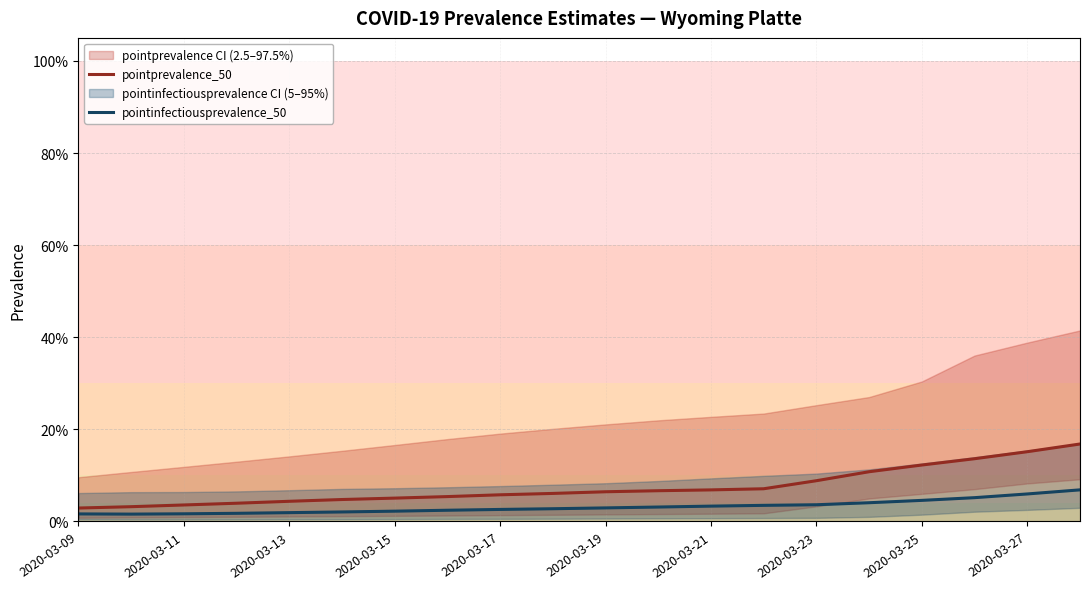

Reading left to right, what are all the values shown in this chart?

pointprevalence_50: 0.0	0.0	0.0	0.0	0.0	0.0	0.1	0.1	0.1	0.1	0.1	0.1	0.1	0.1	0.1	0.1	0.1	0.1	0.2	0.2
pointinfectiousprevalence_50: 0.0	0.0	0.0	0.0	0.0	0.0	0.0	0.0	0.0	0.0	0.0	0.0	0.0	0.0	0.0	0.0	0.0	0.1	0.1	0.1